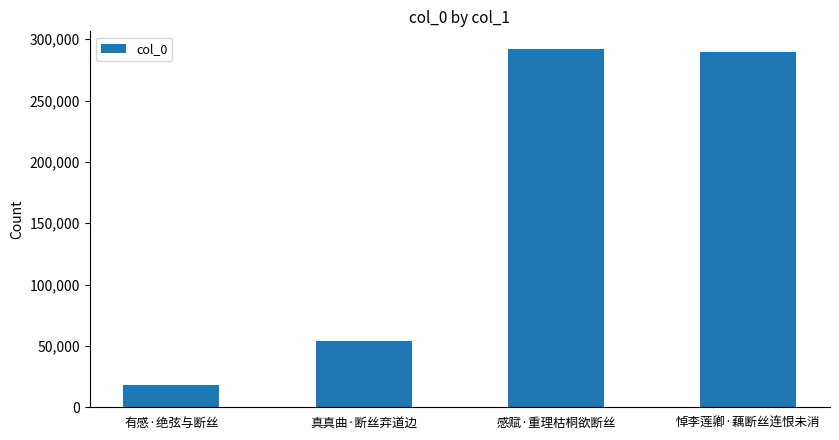

How many bars are there in total?

4